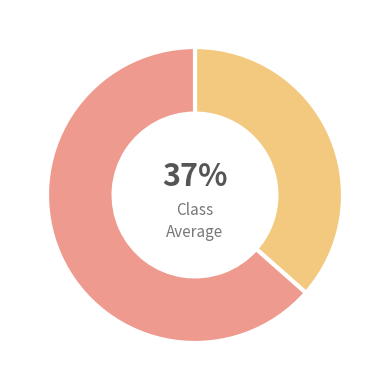

To the nearest percent, what is the average slice percentage?

50%